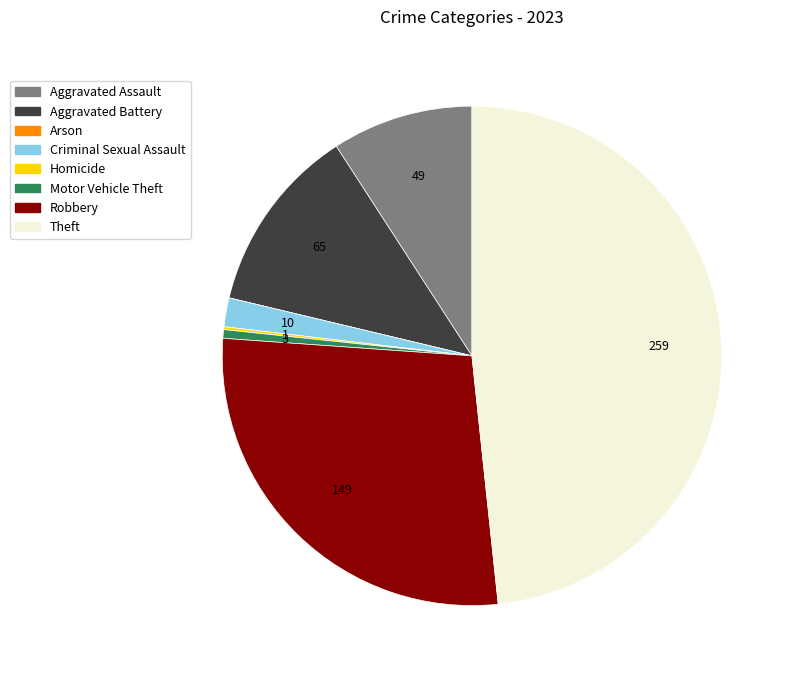

Between Theft and Criminal Sexual Assault, which is larger?

Theft